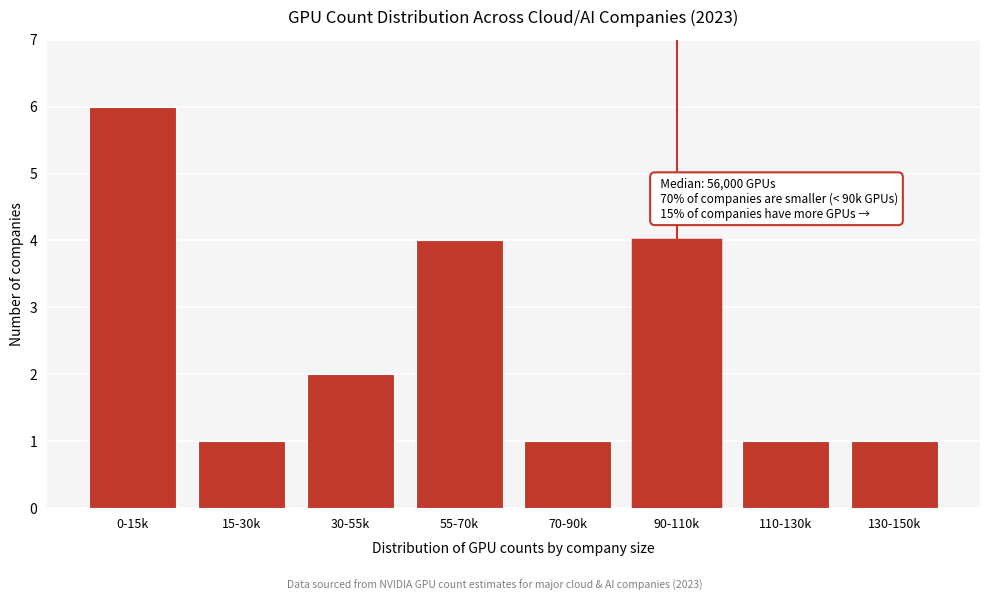

Reading left to right, list all the values displayed in this chart.

0-15k=6	15-30k=1	30-55k=2	55-70k=4	70-90k=1	90-110k=4	110-130k=1	130-150k=1